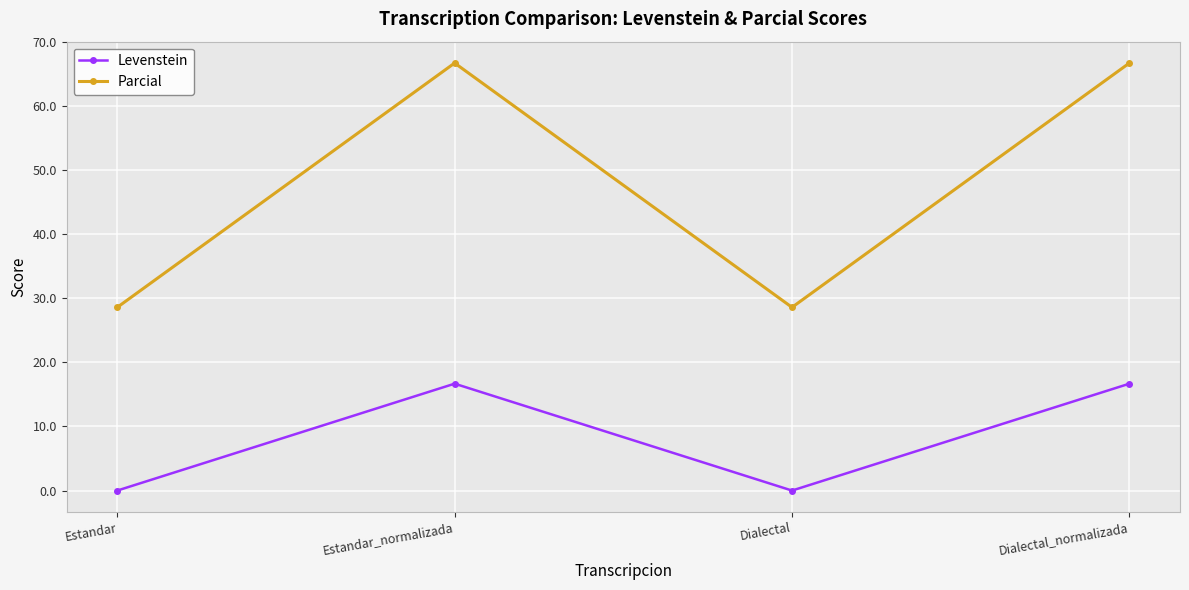

What is the total value across all series at Dialectal_normalizada?

83.3